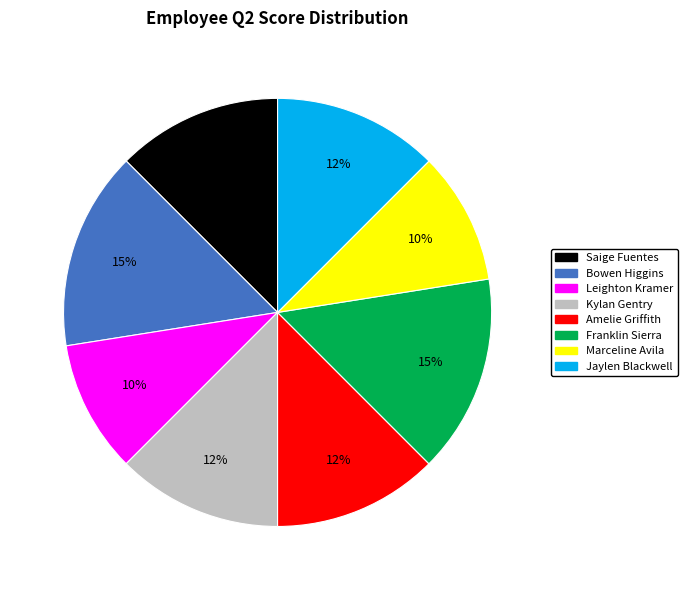

Is there any slice that represents more than half of the pie?

No